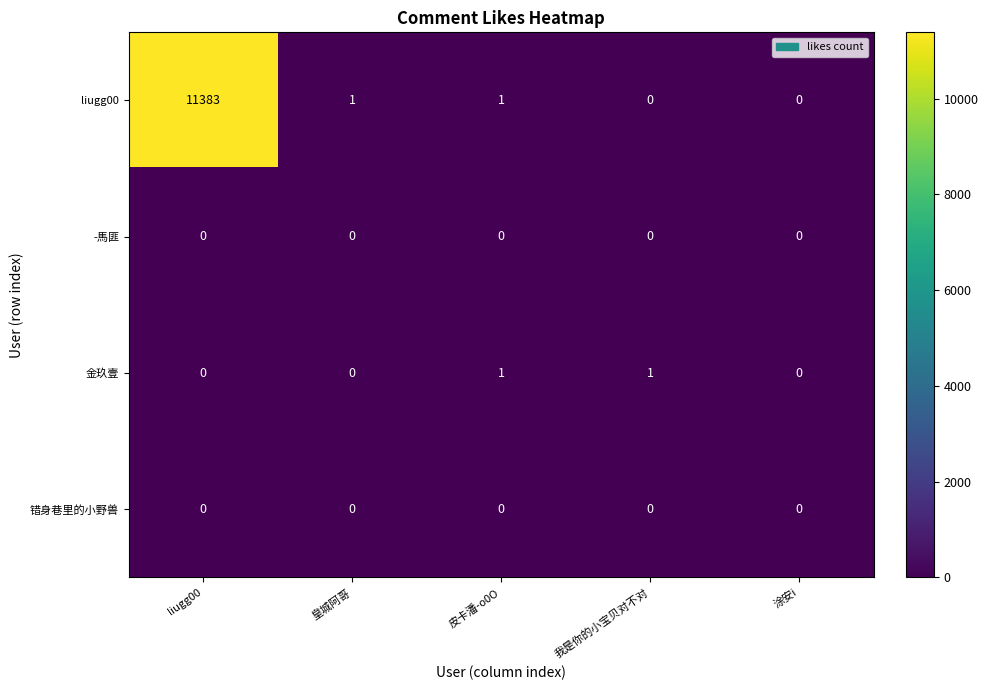

Reading left to right, list all the values displayed in this chart.

liugg00: liugg00=11383	皇城阿哥=1	皮卡潘-o0O=1	我是你的小宝贝对不对=0	涂安i=0
-馬匪: liugg00=0	皇城阿哥=0	皮卡潘-o0O=0	我是你的小宝贝对不对=0	涂安i=0
金玖壹: liugg00=0	皇城阿哥=0	皮卡潘-o0O=1	我是你的小宝贝对不对=1	涂安i=0
错身巷里的小野兽: liugg00=0	皇城阿哥=0	皮卡潘-o0O=0	我是你的小宝贝对不对=0	涂安i=0